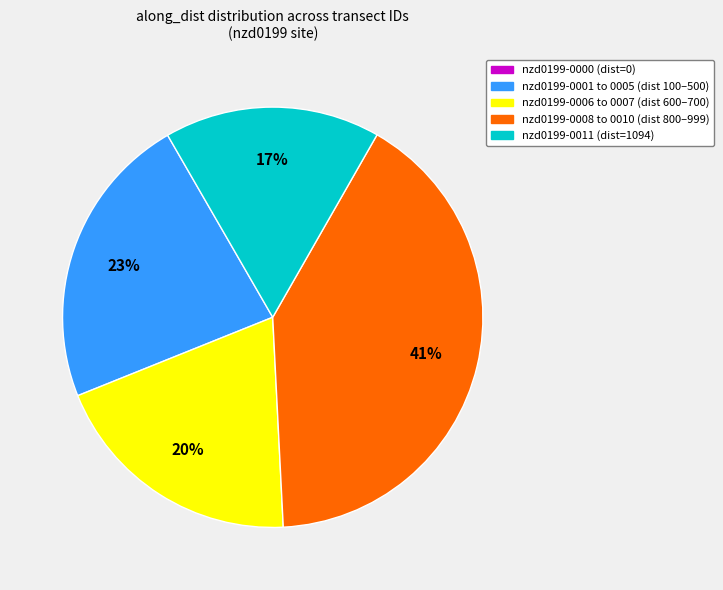

To the nearest percent, what is the average slice percentage?

20%